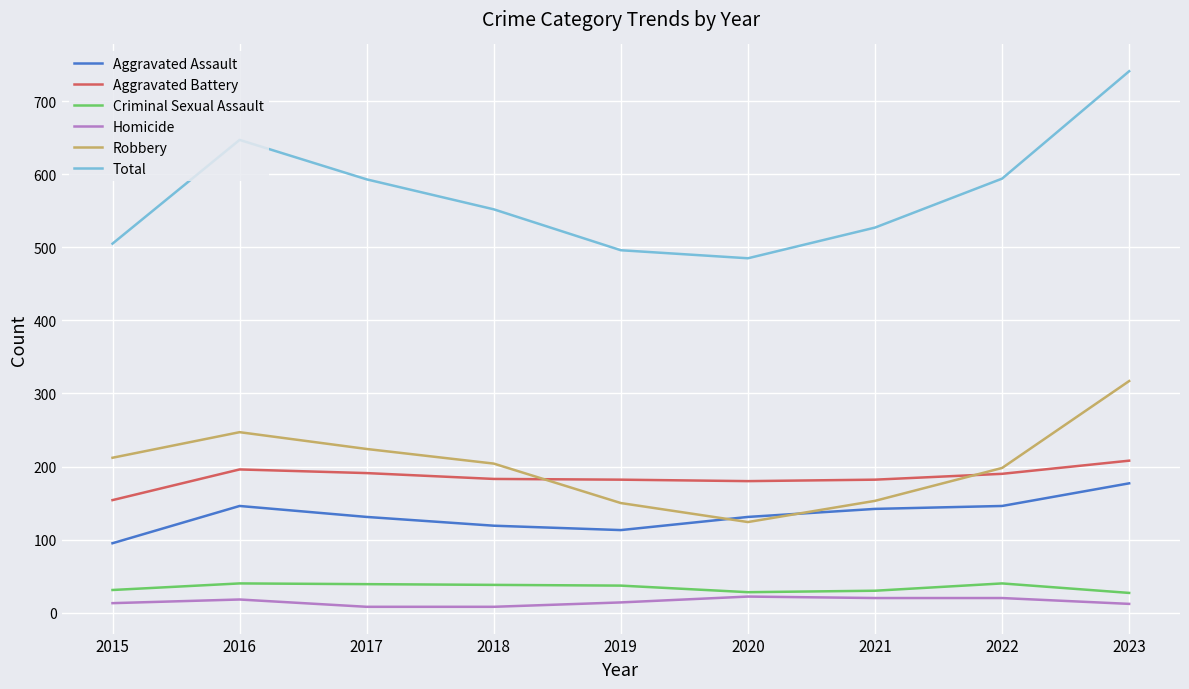

True or false: Total and Aggravated Assault cross at least once.

False